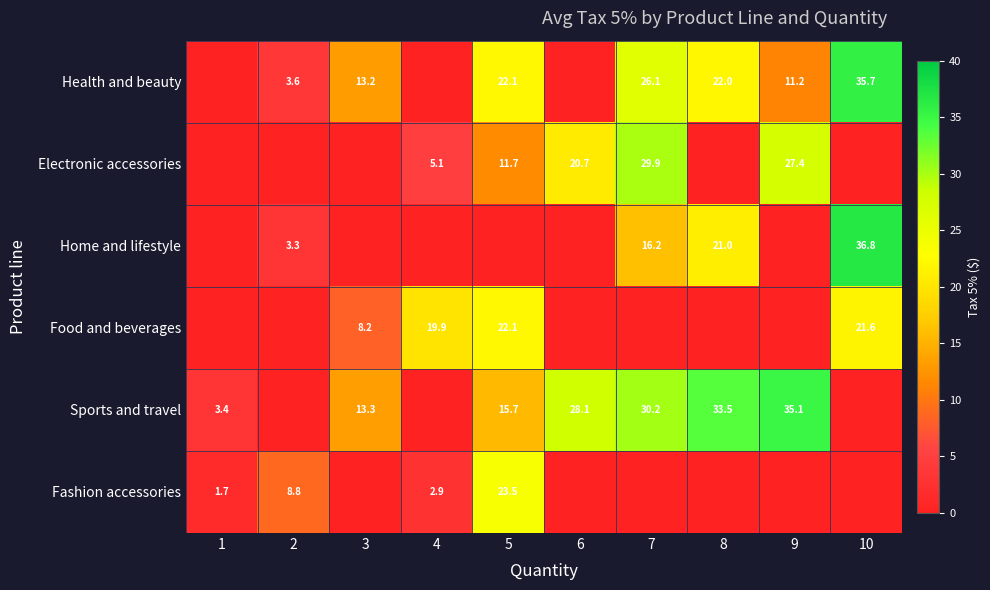

What is the total value across all series at 5?

95.1